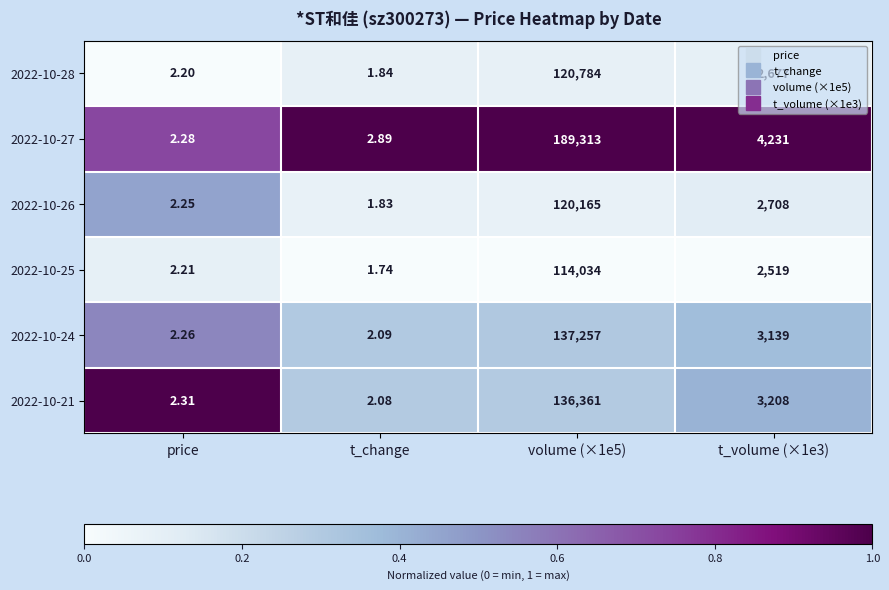

At which label does 2022-10-24 reach its minimum?

t_change